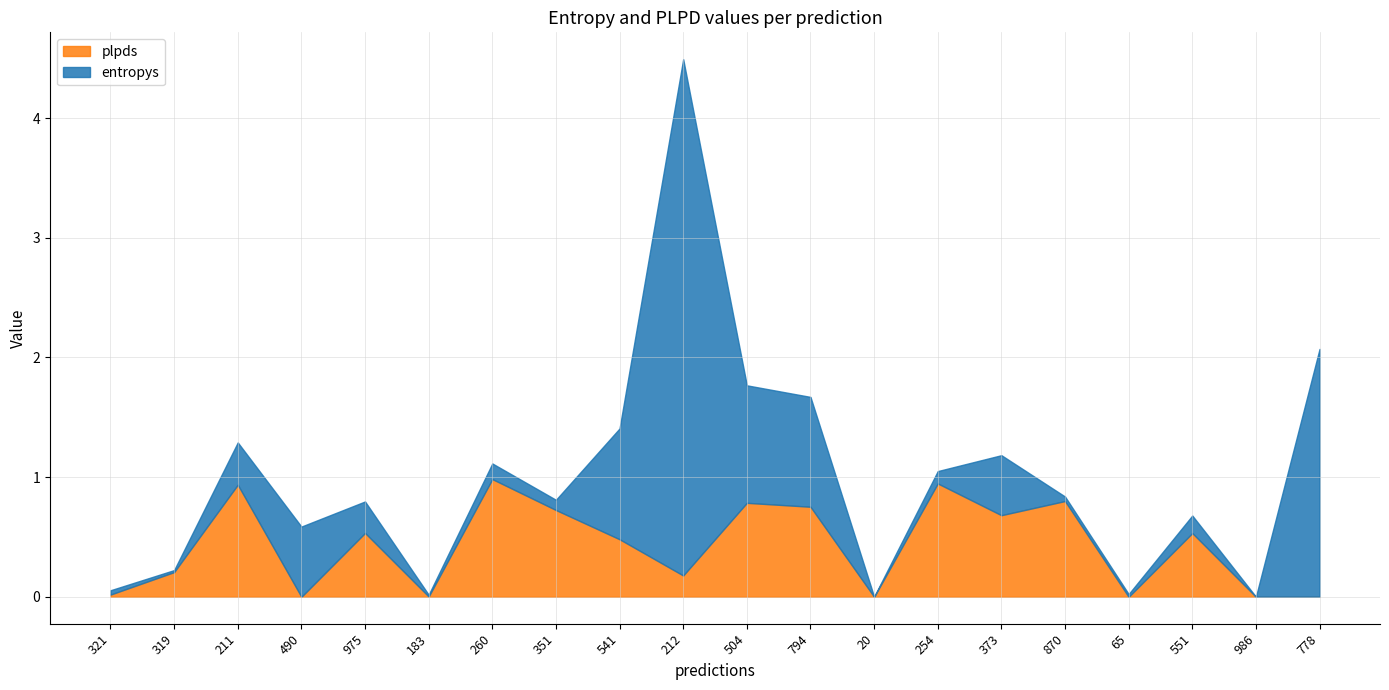

What is the spread (max minus min) of values at 373?

0.2